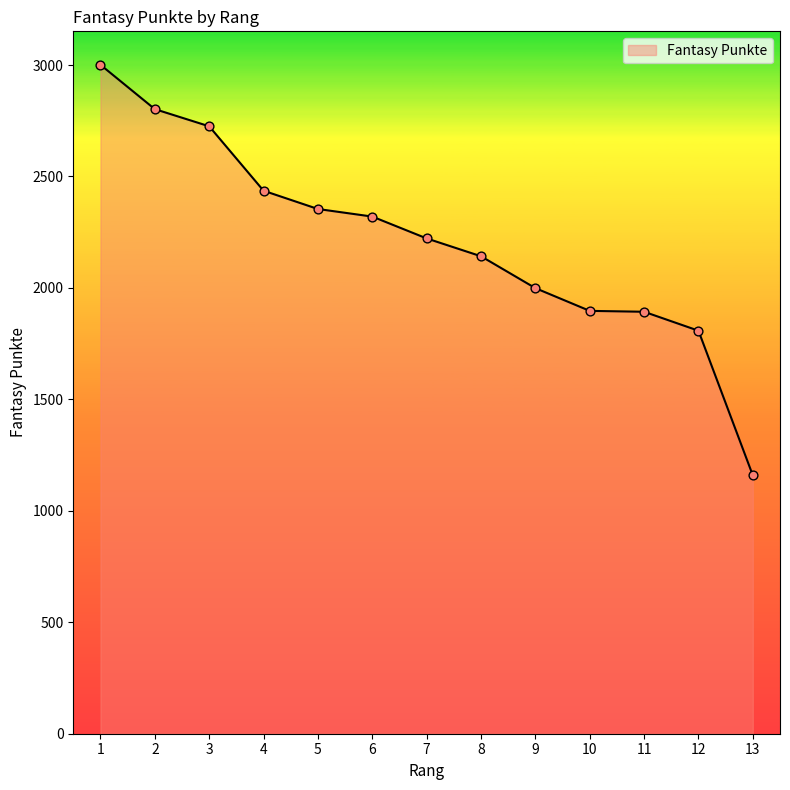

What is the change in value from 3 to 6?

-405